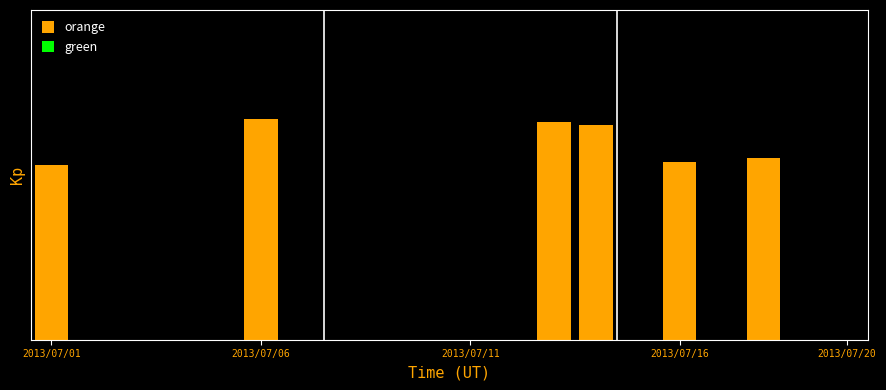

Rank the categories by value from lowest to highest.

2013/07/02, 2013/07/03, 2013/07/04, 2013/07/05, 2013/07/07, 2013/07/08, 2013/07/09, 2013/07/10, 2013/07/11, 2013/07/12, 2013/07/15, 2013/07/17, 2013/07/19, 2013/07/20, 2013/07/01, 2013/07/16, 2013/07/18, 2013/07/14, 2013/07/13, 2013/07/06